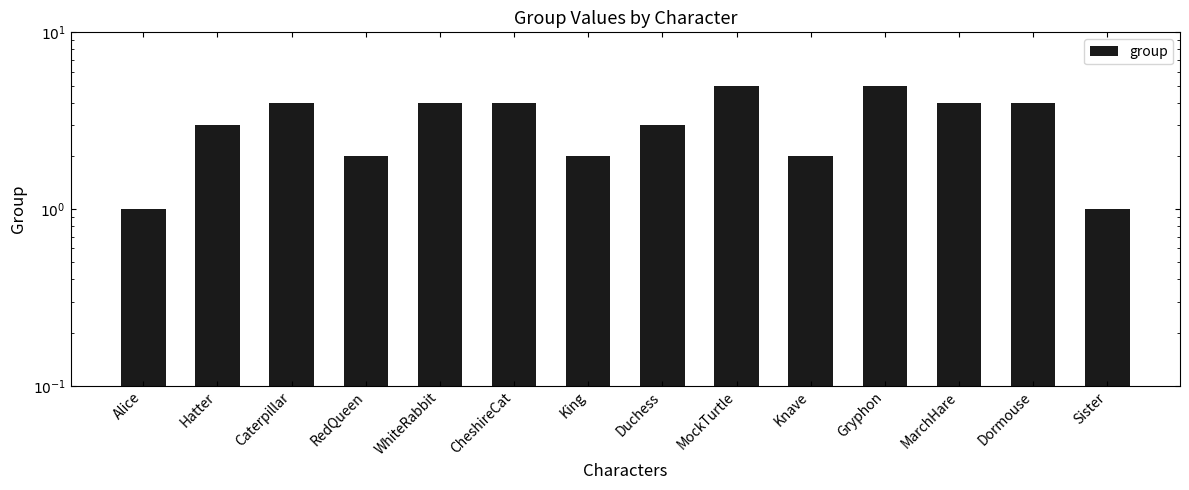

What is the difference between the maximum and second lowest values?

4